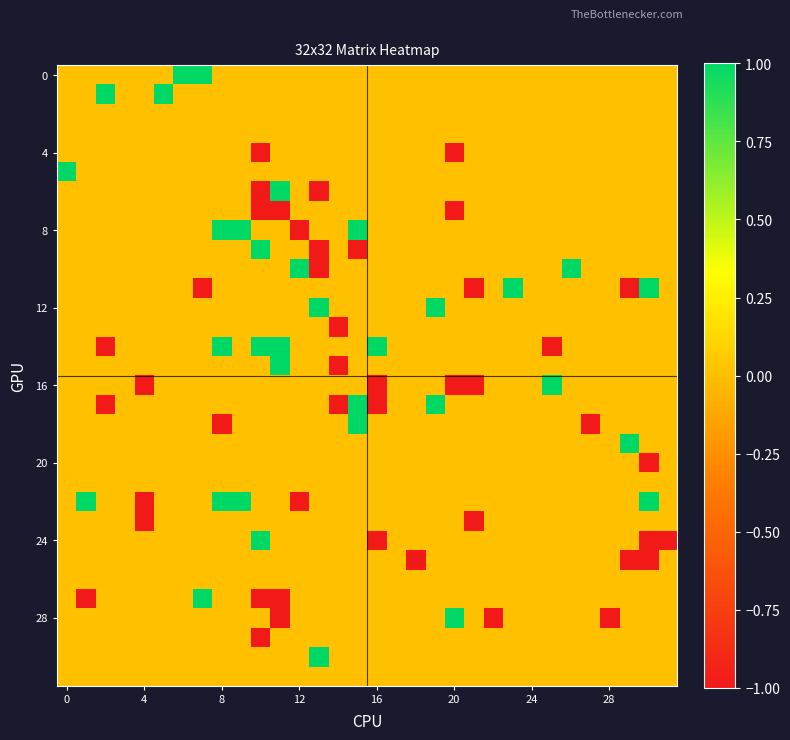

At how many categories does at least one series exceed 0?

21